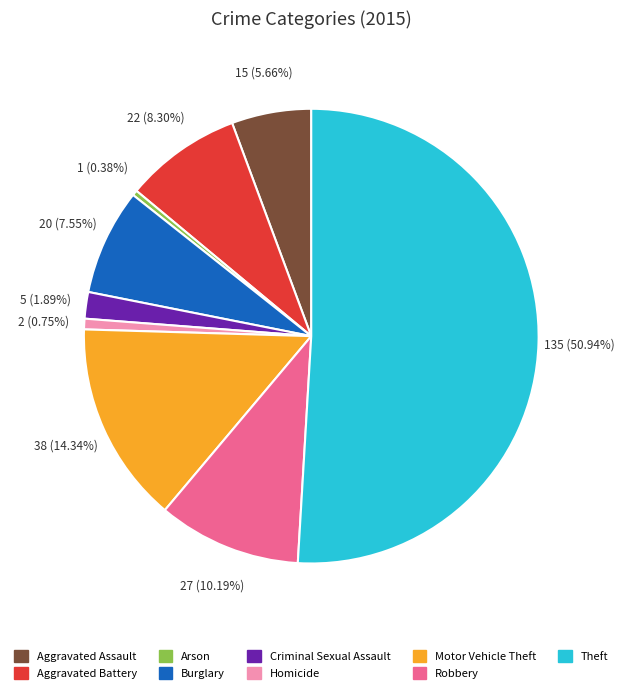

Which slice represents more than half of the pie?

Theft